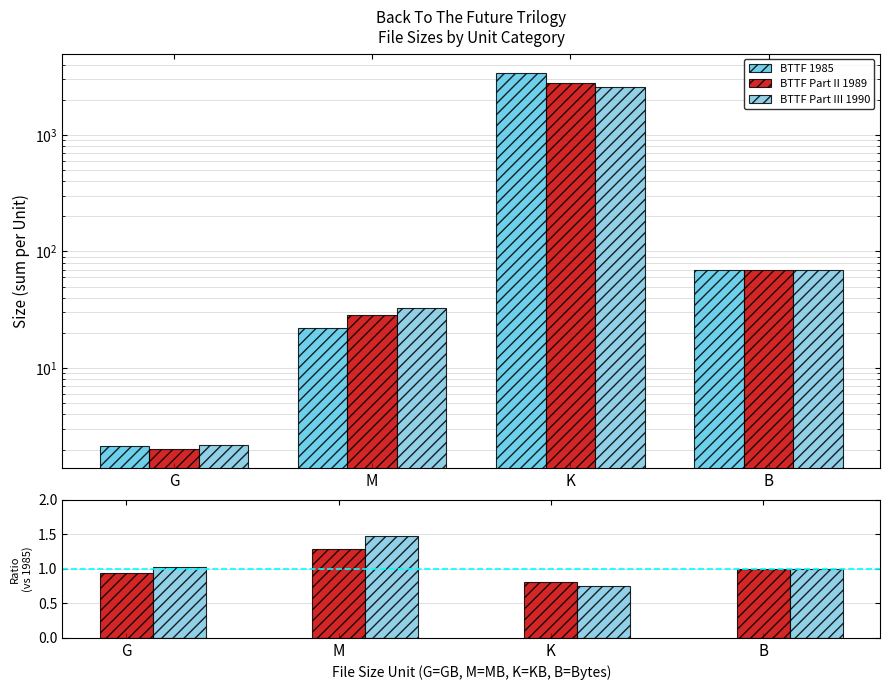

Between B and G, which is larger?

B